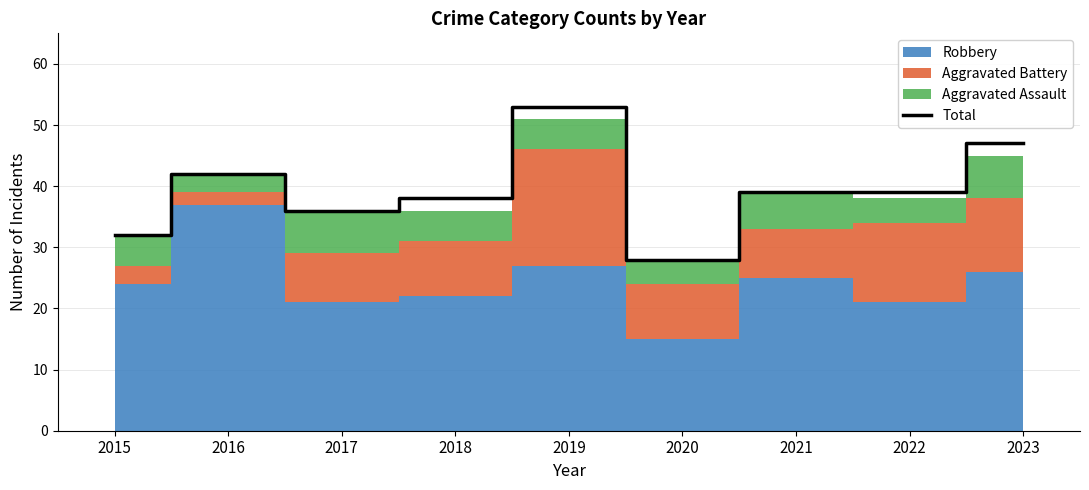

Reading left to right, what are all the values shown in this chart?

2015=32	2016=42	2017=36	2018=38	2019=53	2020=28	2021=39	2022=39	2023=47